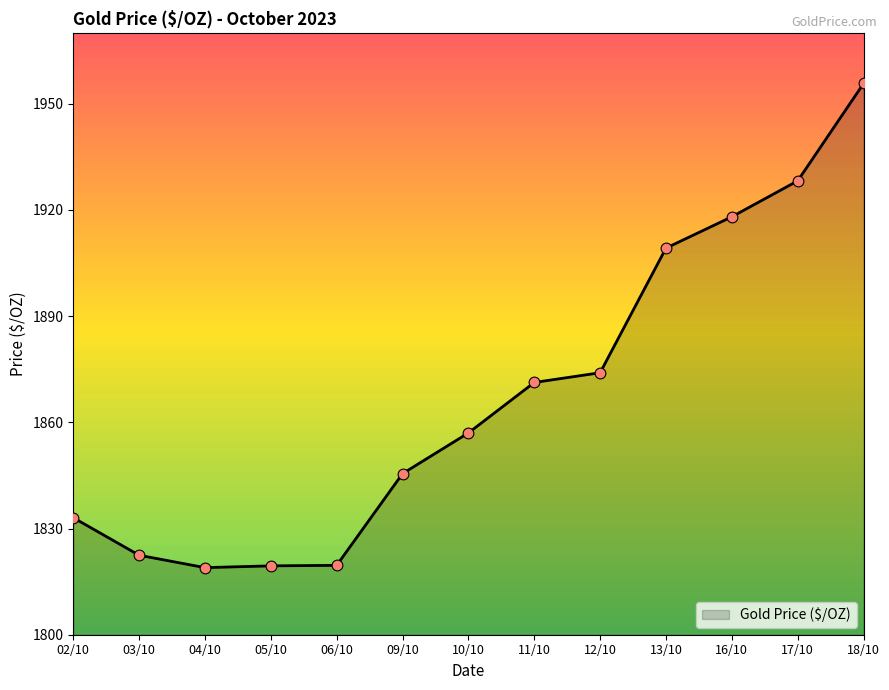

What is the ratio of the value at 17/10 to the value at 11/10?

1.0